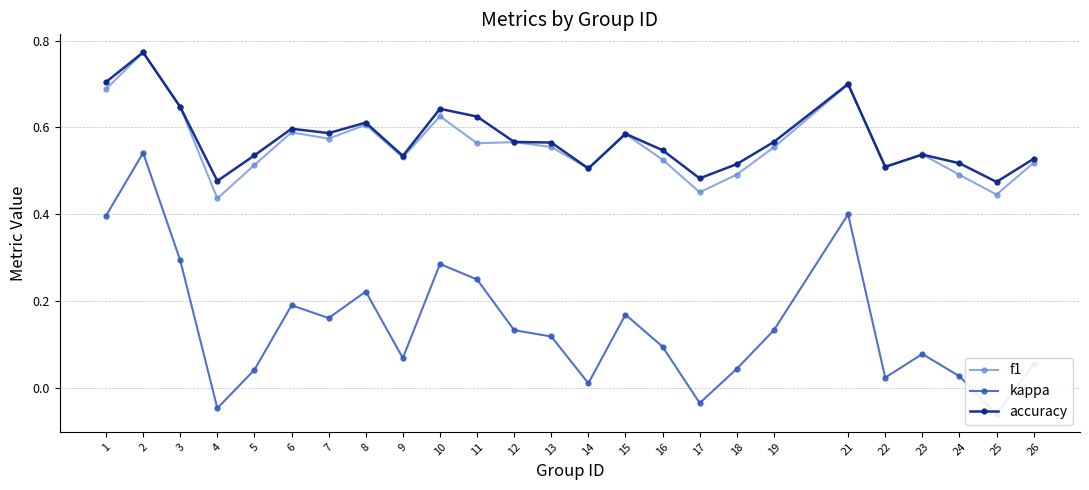

Between 8 and 21, which series saw the biggest shift?

kappa